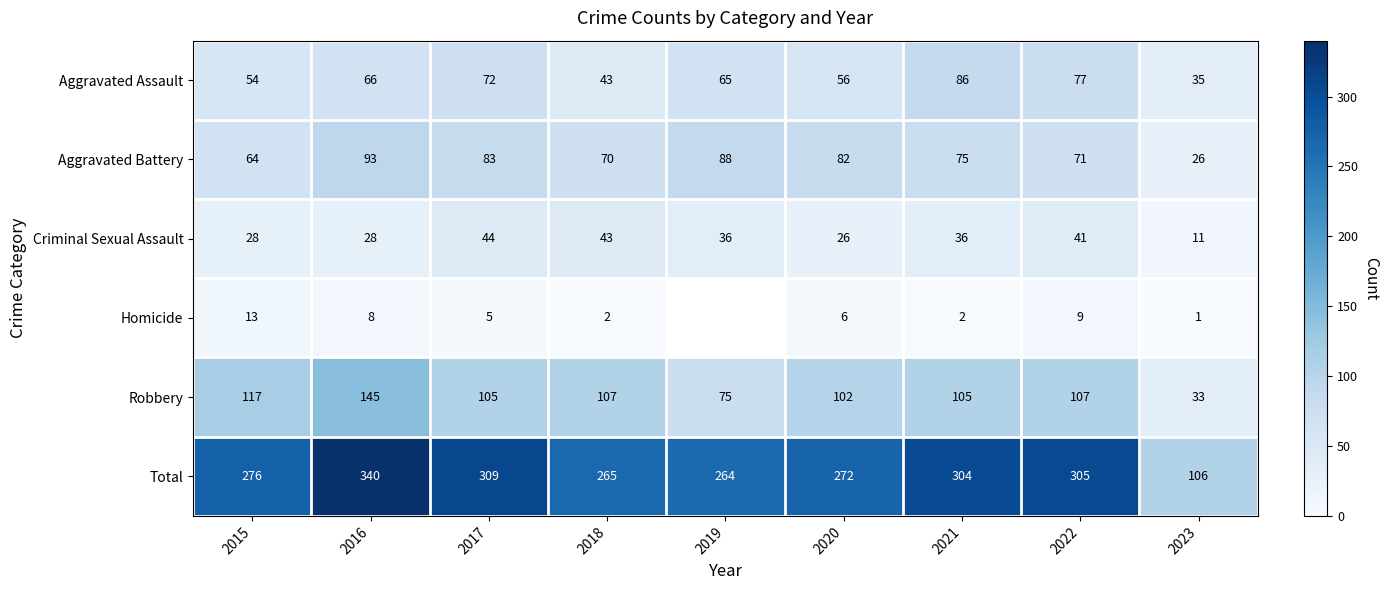

What is the total value across all series at 2022?

610.0